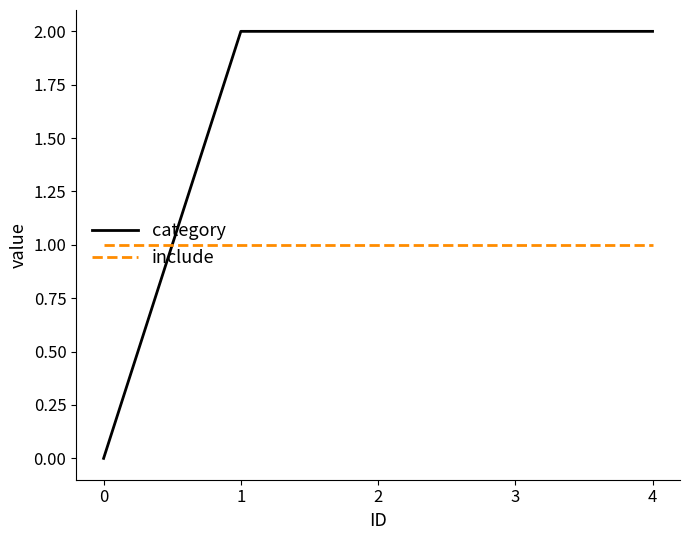

Is it true that include equals 1 at 4?

True